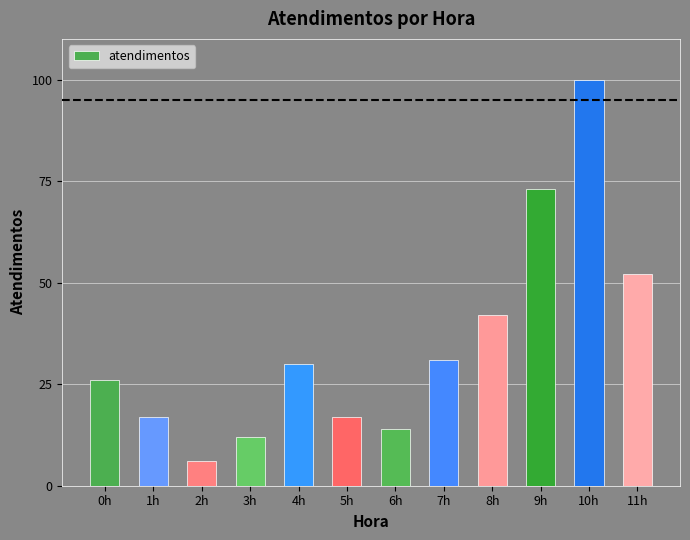

What is the difference between the maximum and minimum values?

94